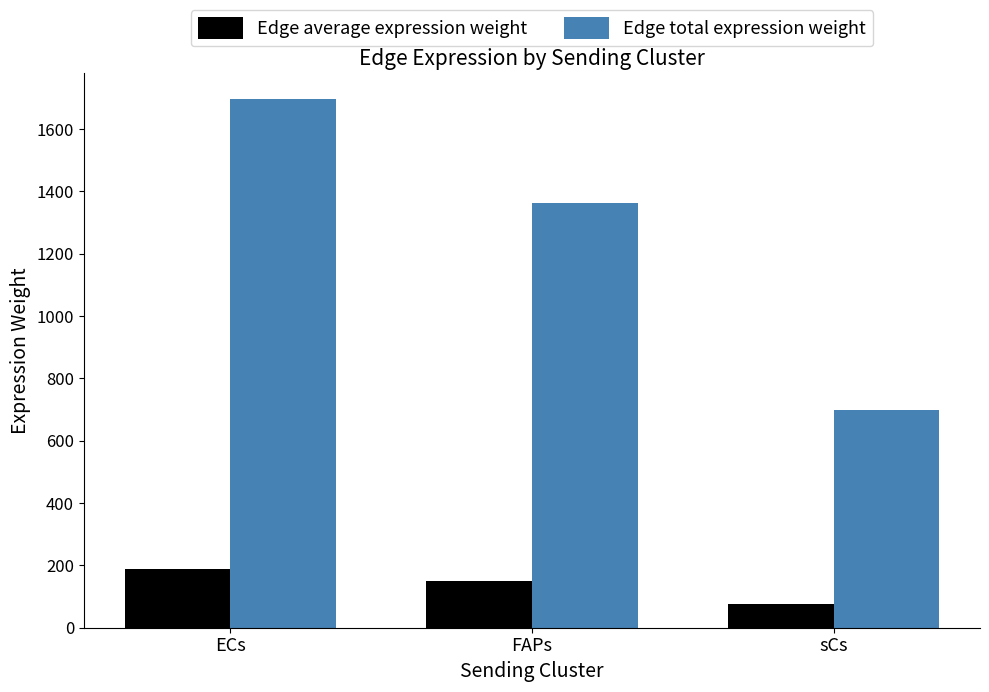

Where does the Edge total expression weight series first go above 1362?

ECs